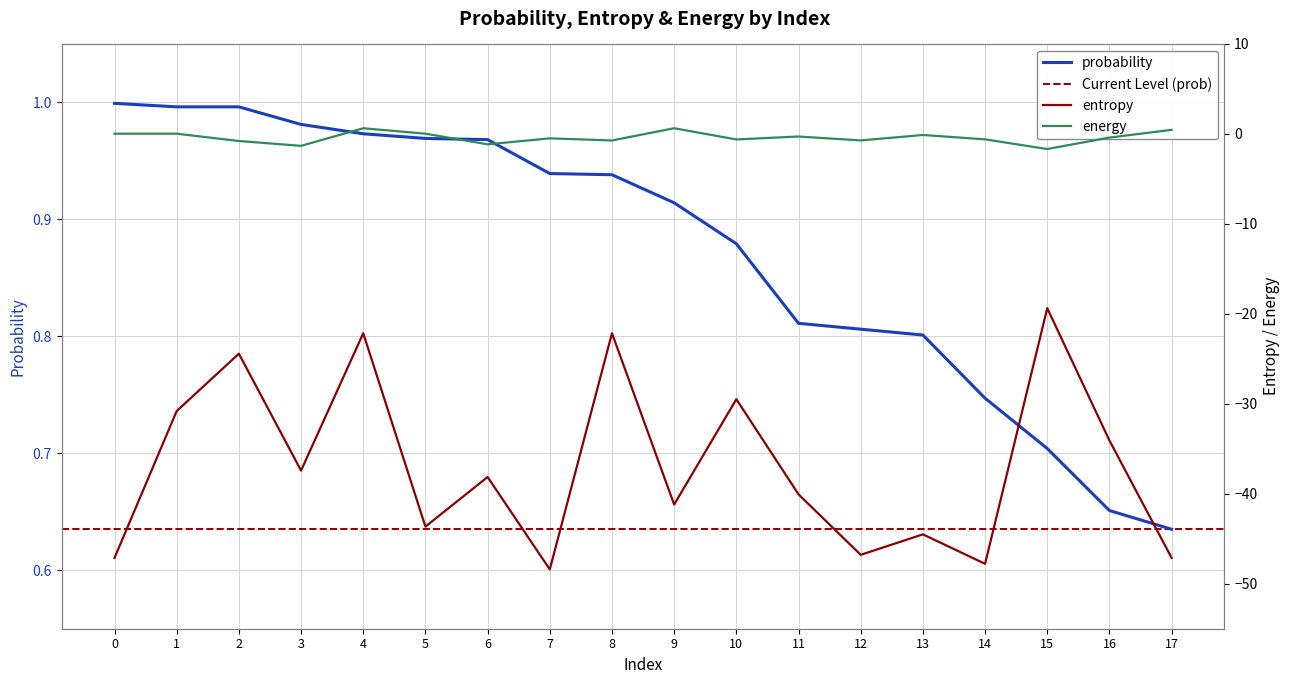

Between 4 and 8, which series saw the biggest shift?

energy